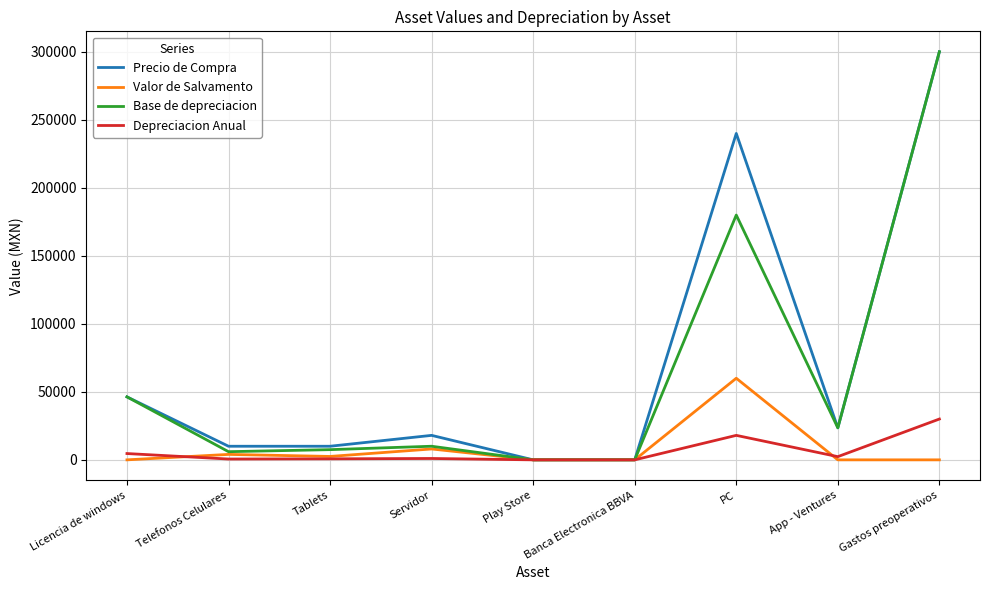

At which category is the sum across all series the highest?

Gastos preoperativos